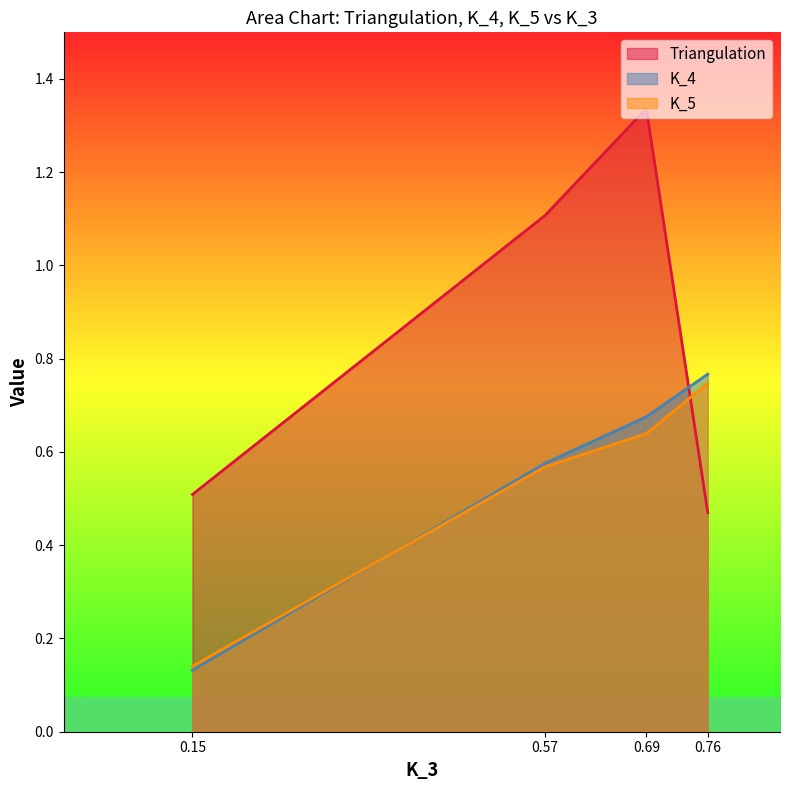

Reading left to right, what are all the values shown in this chart?

Triangulation: 0.5	1.1	1.3	0.5
K_4: 0.1	0.6	0.7	0.8
K_5: 0.1	0.6	0.6	0.7